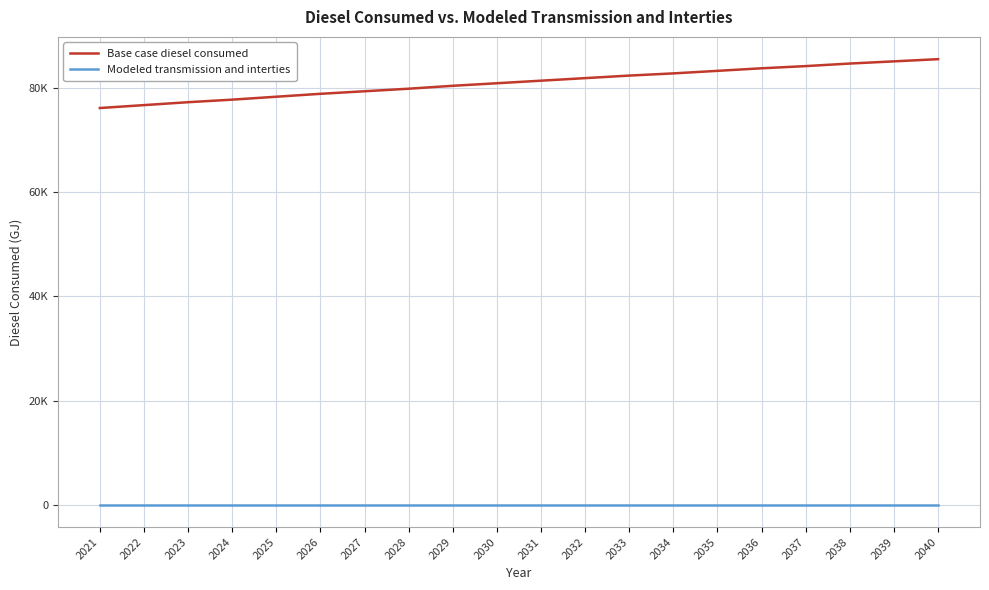

True or false: Base case diesel consumed and Modeled transmission and interties intersect in this chart.

False